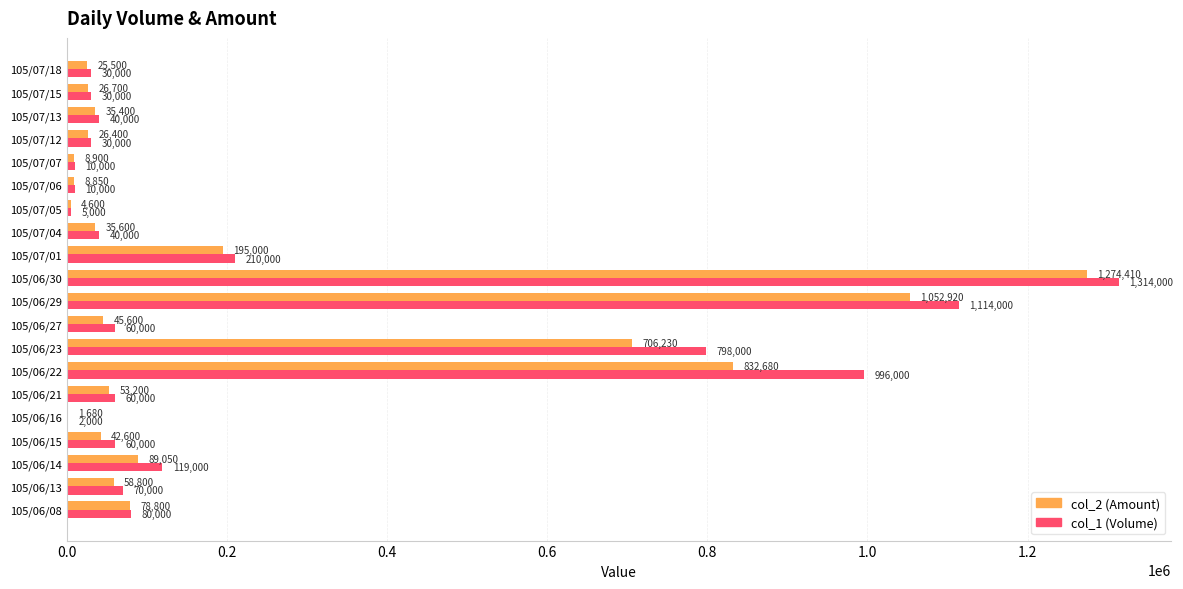

Which series has the largest total across all categories?

col_1 (Volume)